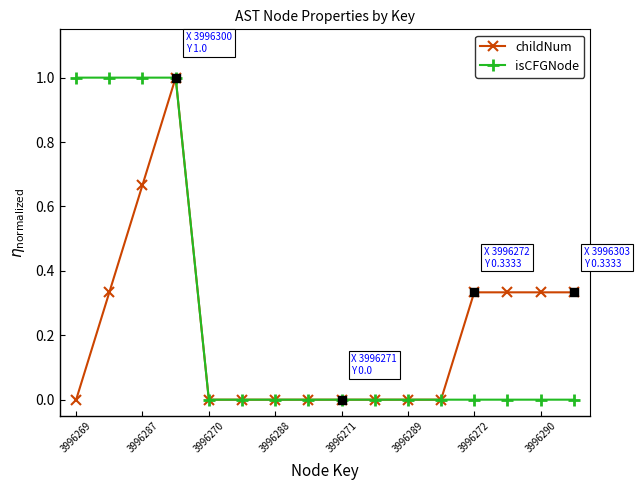

Is this an area chart (filled region under the line)?

No